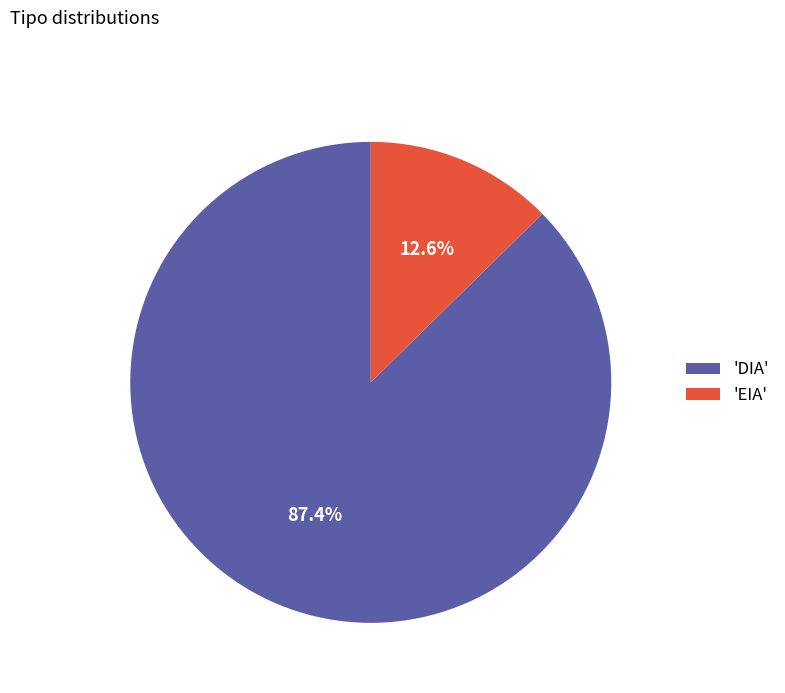

Rank the categories by value from highest to lowest.

'DIA', 'EIA'